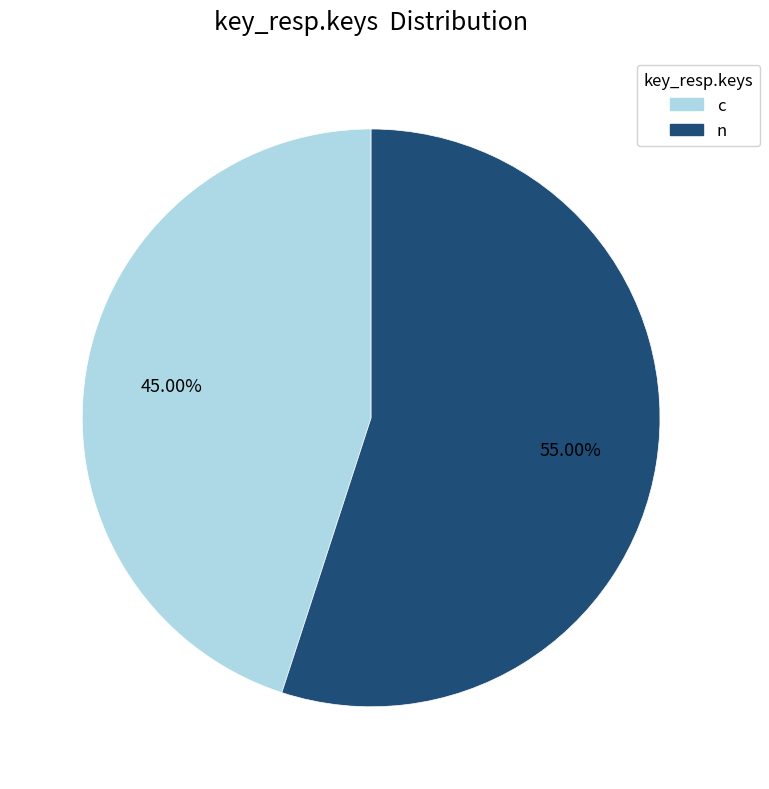

To the nearest percent, what is the average slice percentage?

50%